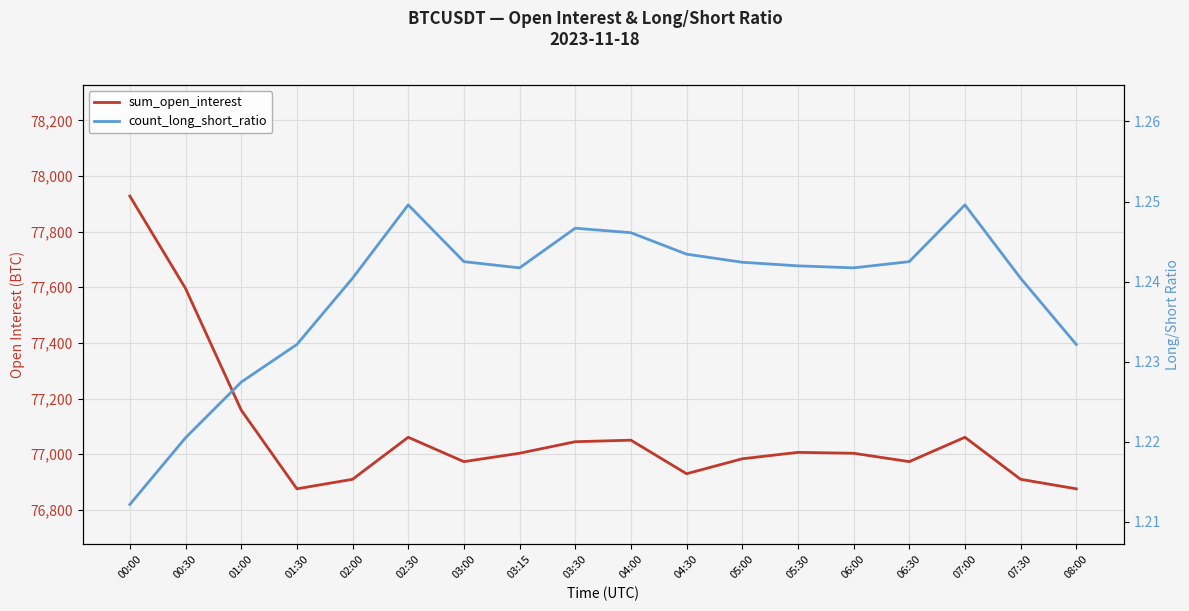

What position from the left is 00:30?

2